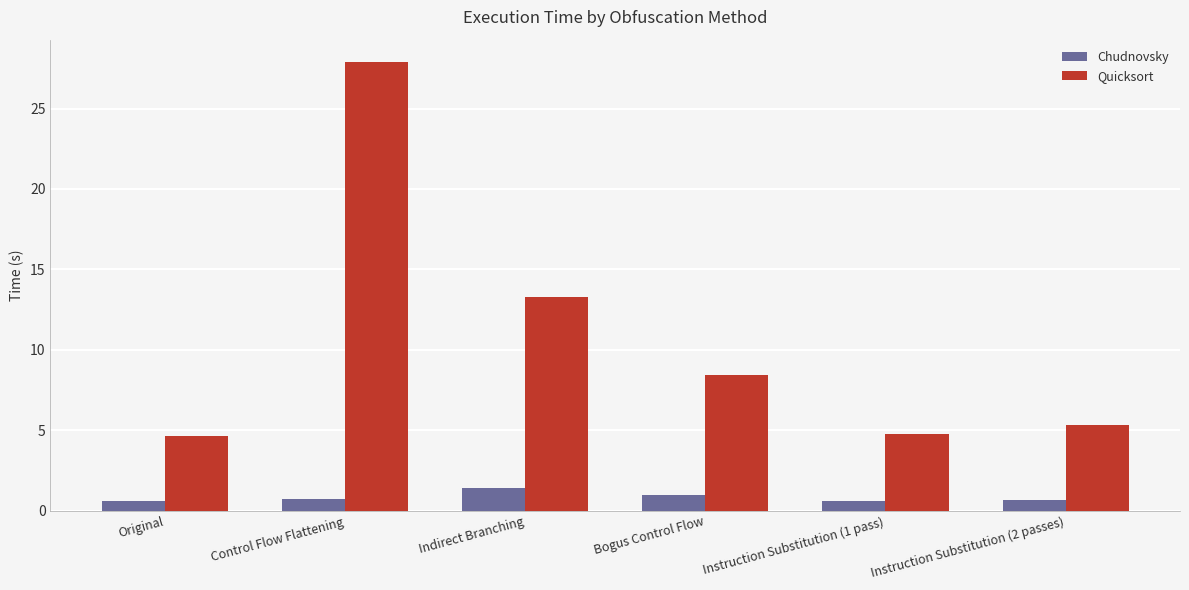

What is the sum of the Chudnovsky values at Control Flow Flattening and Indirect Branching?

2.1